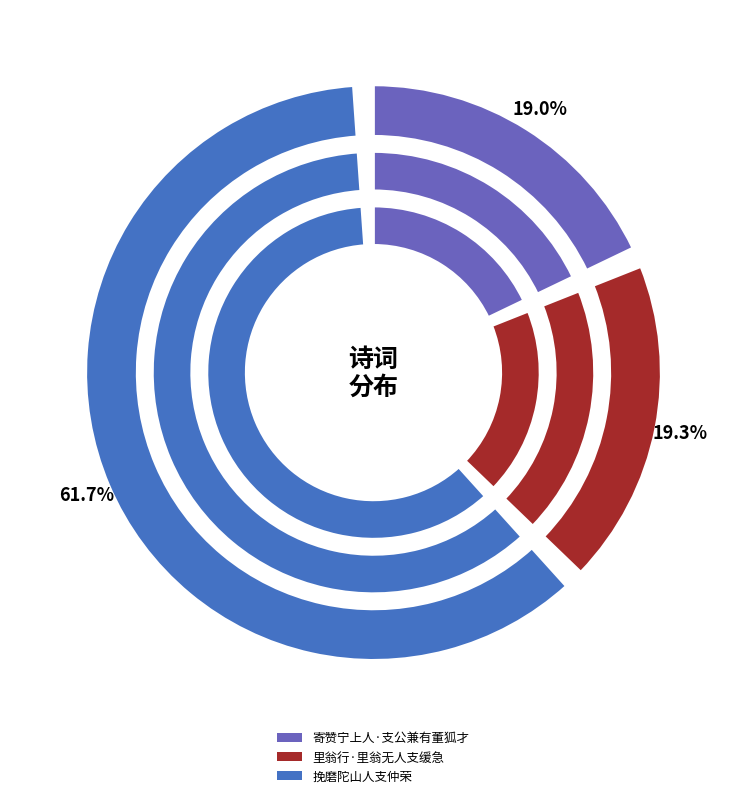

How many slices are in this pie chart?

3